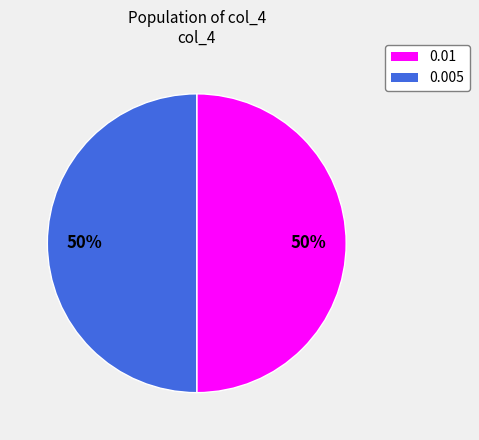

The 0.01 slice represents 42% of the pie. True or false?

False